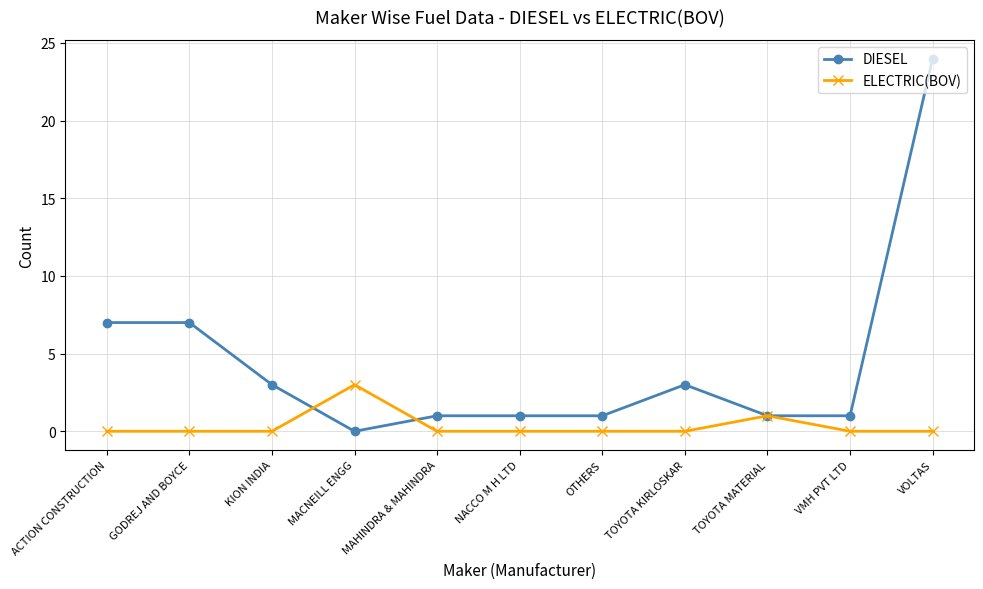

Does the chart have visible grid lines?

Yes